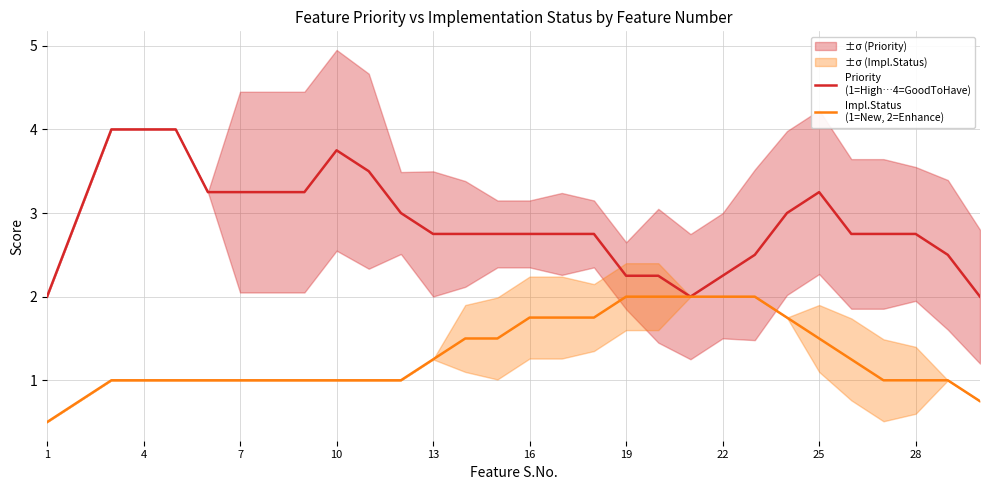

Rank the series by their maximum value, from lowest to highest.

Impl.Status
(1=New, 2=Enhance), Priority
(1=High…4=GoodToHave)